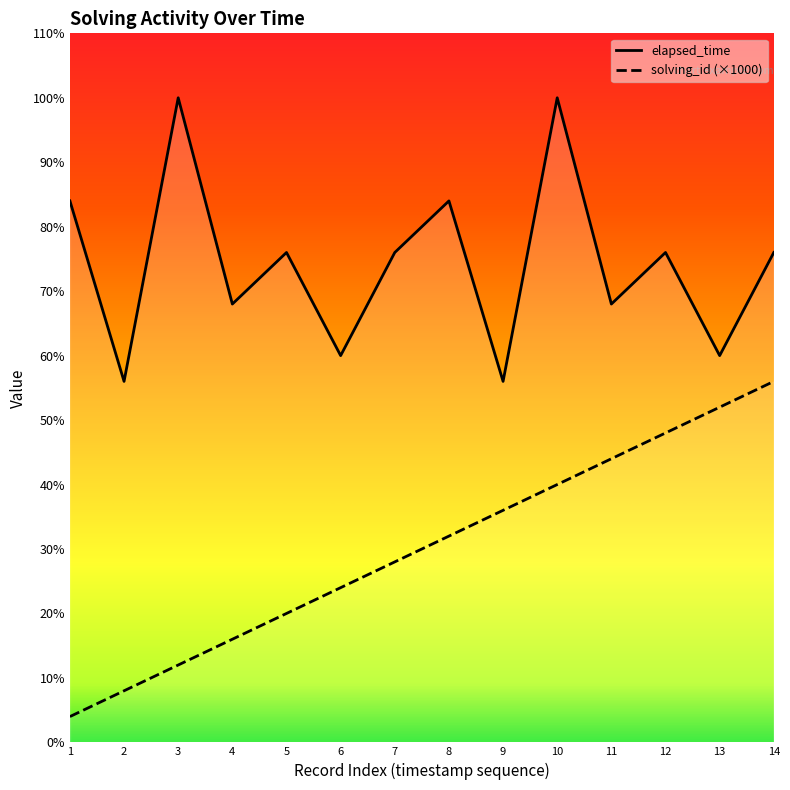

How many values in the elapsed_time series exceed 19000?

4